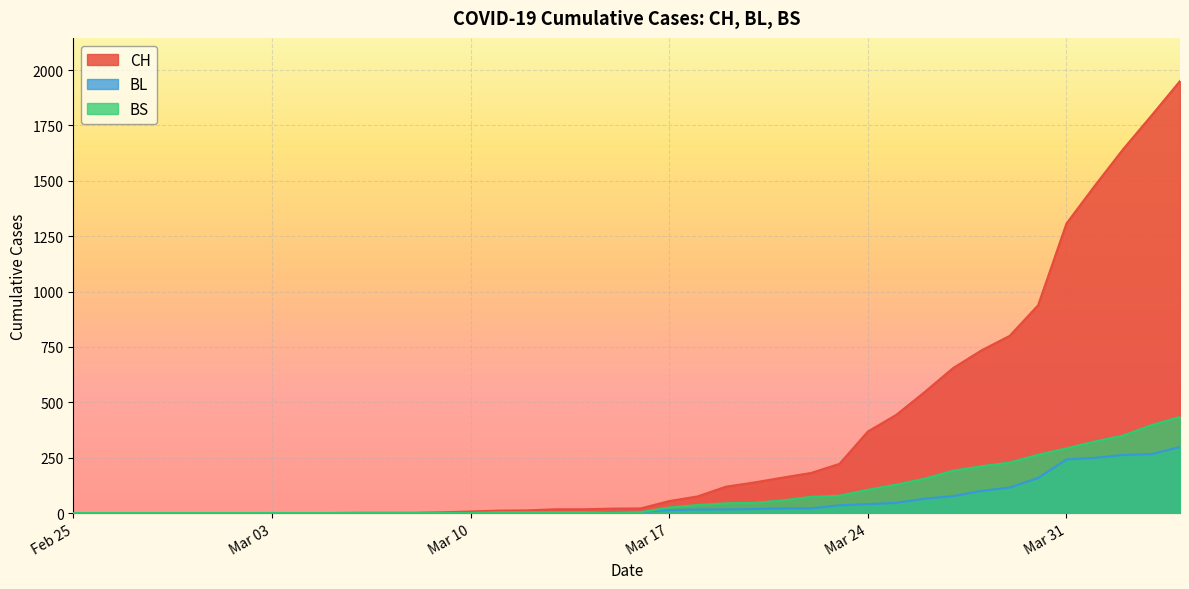

Reading right to left, extract all data points from this chart.

CH: 1950	1795	1643	1478	1307	938	800	734	654	546	443	368	222	181	160	138	119	75	54	21	20	17	17	12	11	7	3	1	1	1	0	0	0	0	0	0	0	0	0	0
BL: 298	266	262	249	242	158	115	100	76	65	46	40	35	21	21	18	16	16	13	5	5	2	2	2	2	2	1	0	0	0	0	0	0	0	0	0	0	0	0	0
BS: 434	397	350	323	292	263	228	211	191	155	128	105	78	73	57	46	44	36	25	4	0	4	4	4	4	0	0	0	0	0	0	0	0	0	0	0	0	0	0	0